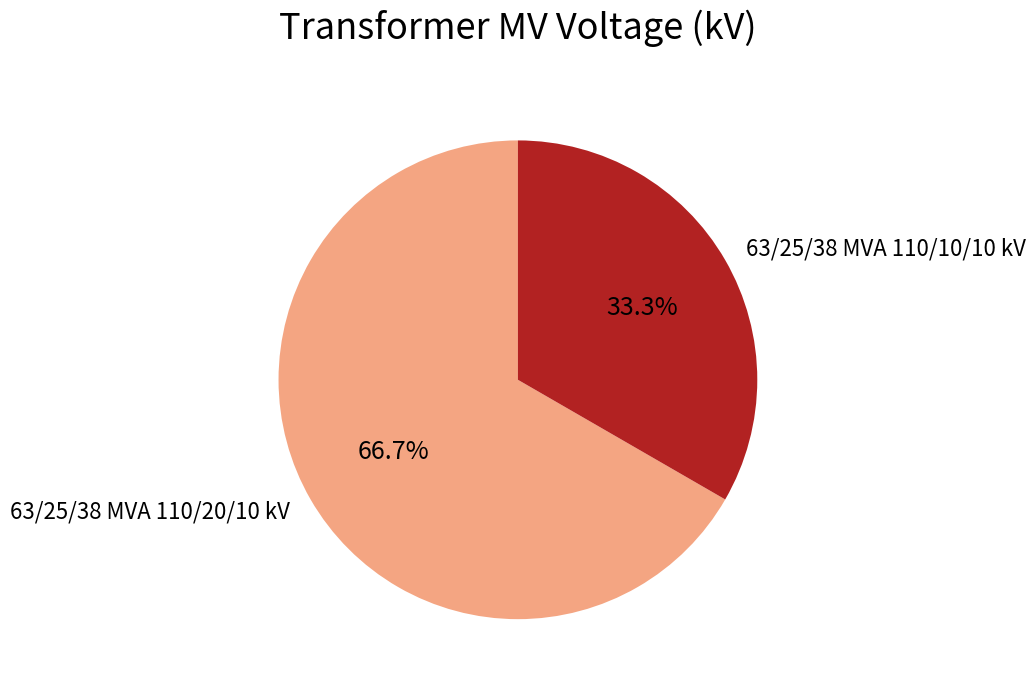

What is the ratio of the value at 63/25/38 MVA 110/10/10 kV to the value at 63/25/38 MVA 110/20/10 kV?

0.5